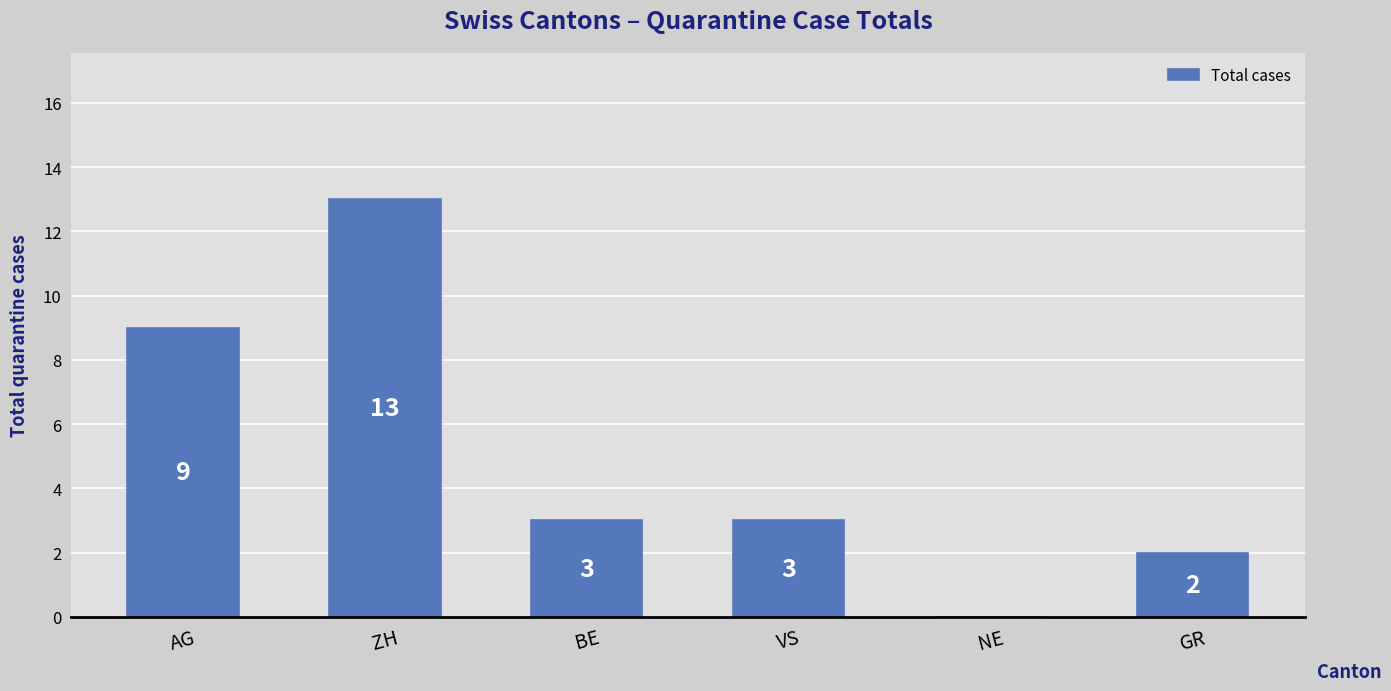

Where does the data first go above 3?

AG